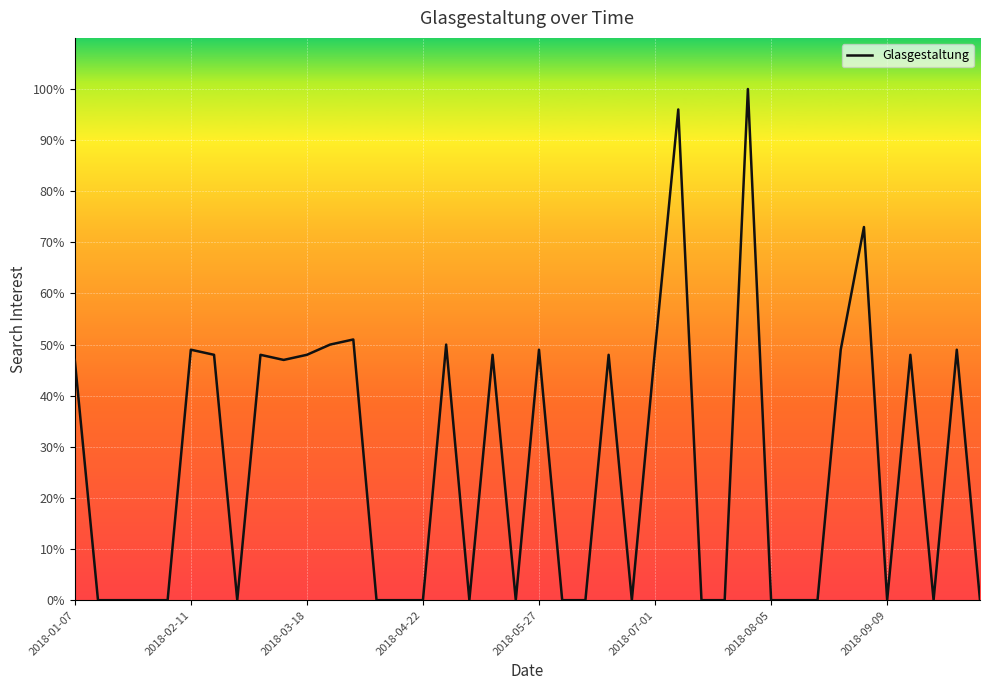

What is the sum of all values?

1047